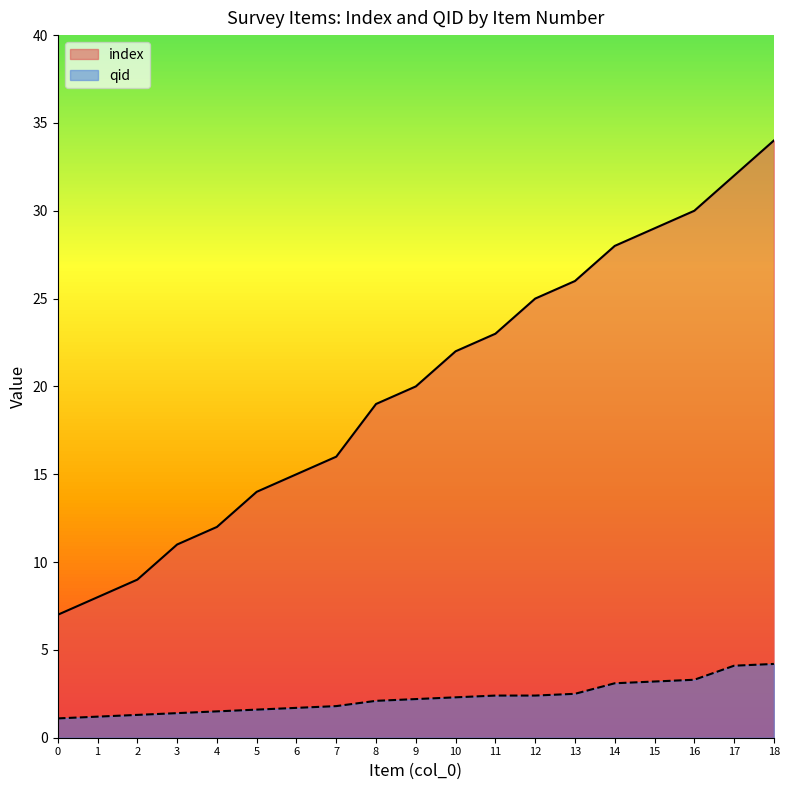

How many lines are shown in the chart?

2